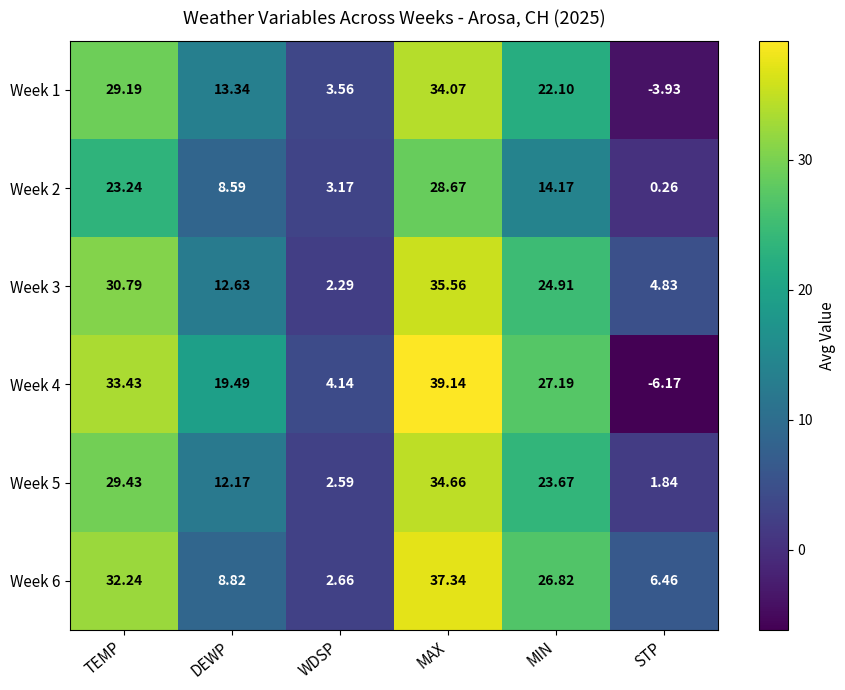

At which label is Week 4 closest to 16?

DEWP